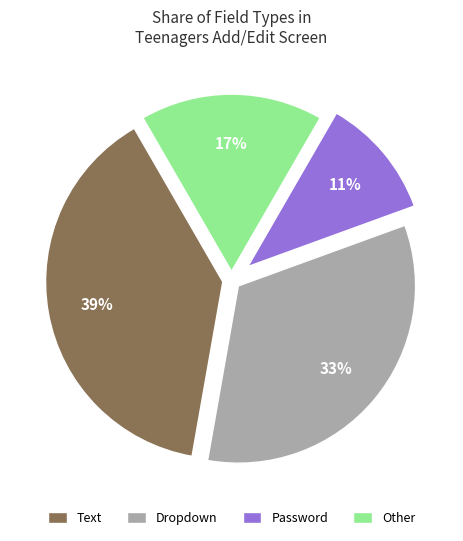

Rank the categories by value from highest to lowest.

Text, Dropdown, Other, Password